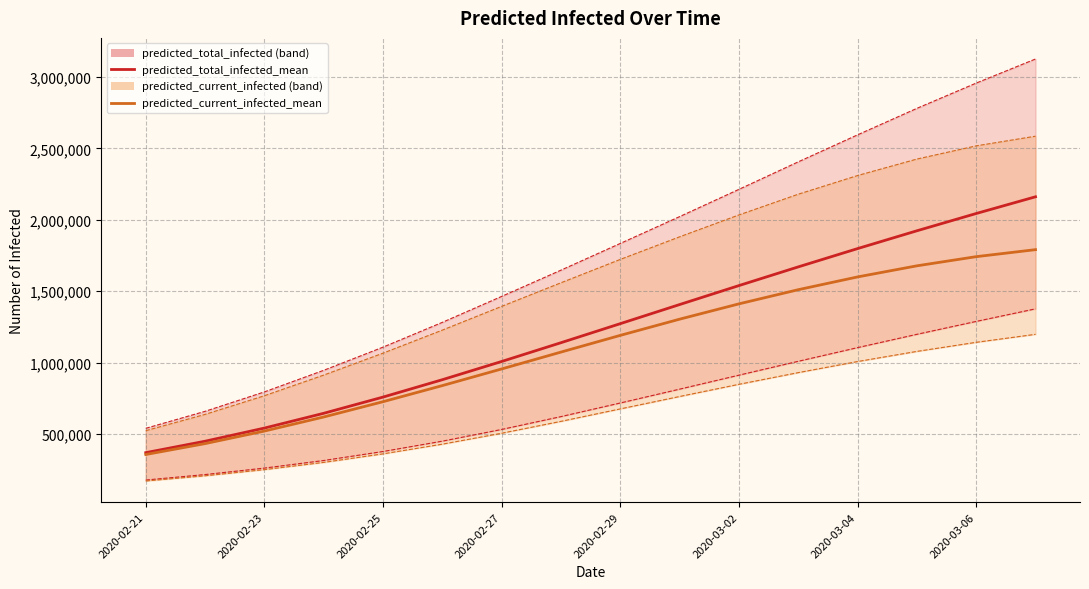

What is the average value of the predicted_current_infected_lower series?

654016